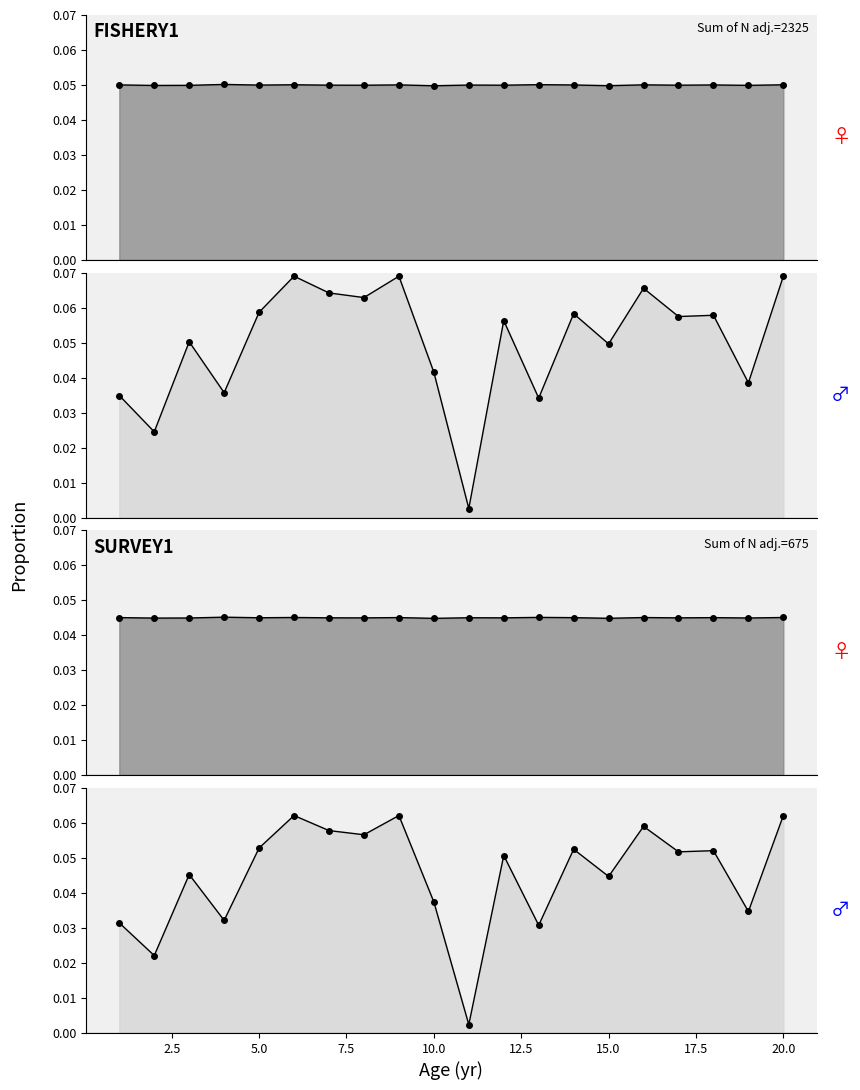

What is the total value across all series at 2?

0.1